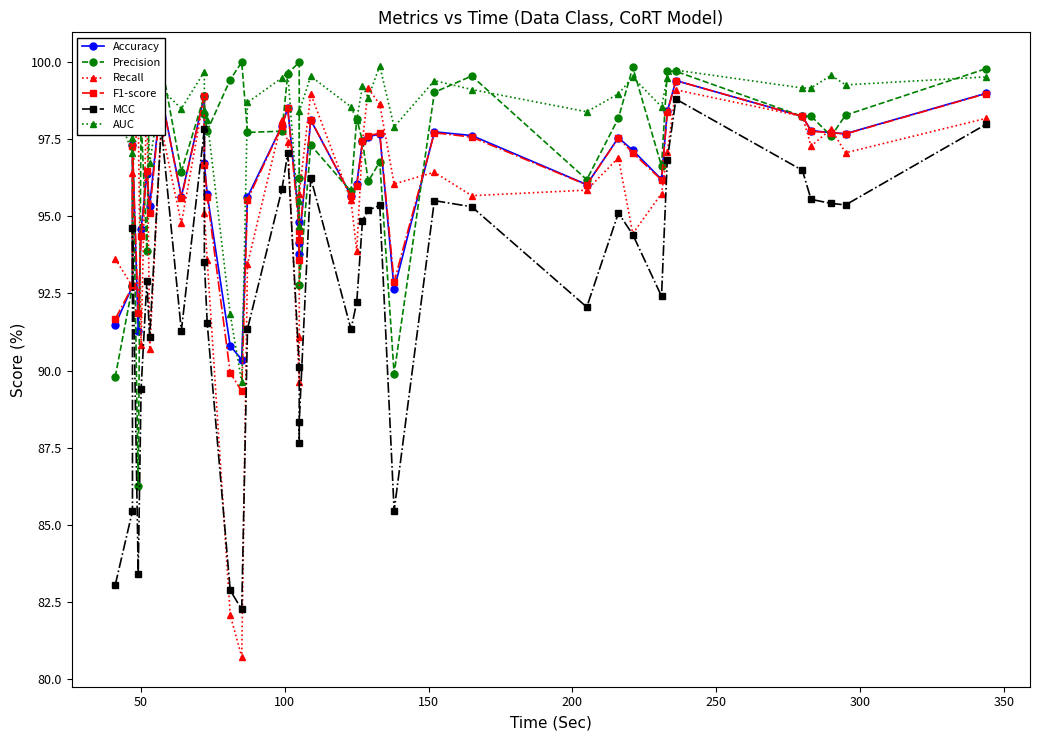

What is the highest value of the Accuracy series?

99.4